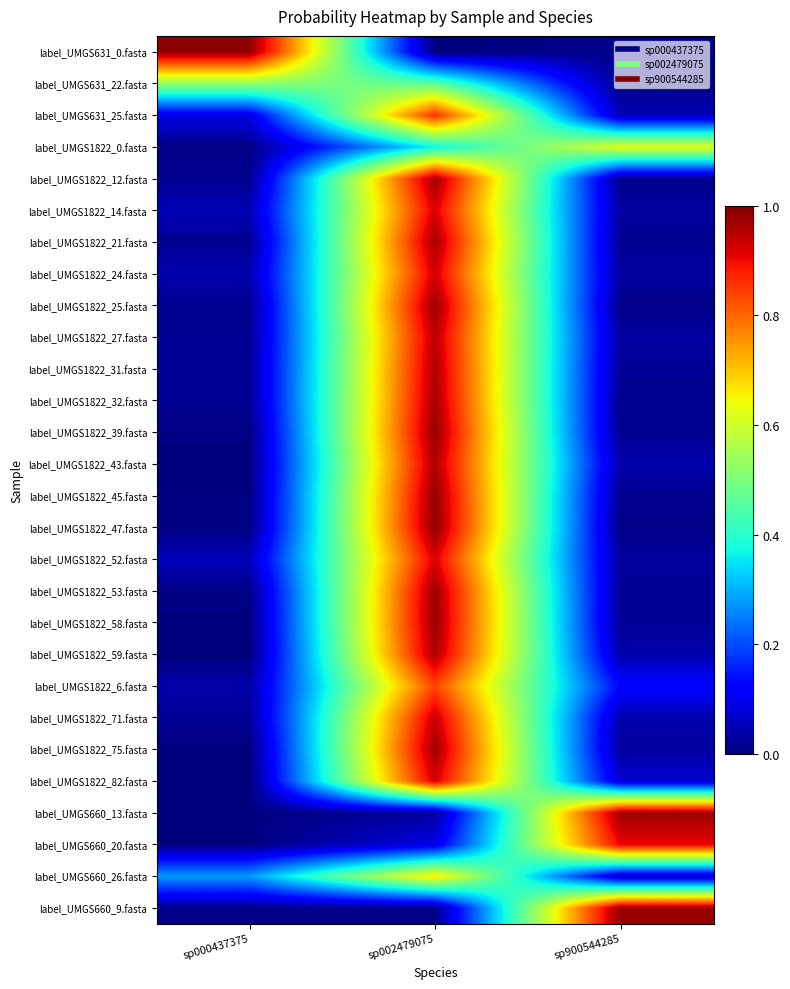

Rank the series at sp000437375 from lowest to highest value.

label_UMGS1822_82.fasta, label_UMGS1822_59.fasta, label_UMGS1822_75.fasta, label_UMGS660_13.fasta, label_UMGS1822_58.fasta, label_UMGS660_20.fasta, label_UMGS1822_43.fasta, label_UMGS1822_45.fasta, label_UMGS1822_39.fasta, label_UMGS1822_0.fasta, label_UMGS1822_47.fasta, label_UMGS1822_53.fasta, label_UMGS660_9.fasta, label_UMGS1822_25.fasta, label_UMGS1822_12.fasta, label_UMGS1822_21.fasta, label_UMGS1822_27.fasta, label_UMGS1822_32.fasta, label_UMGS1822_31.fasta, label_UMGS1822_71.fasta, label_UMGS1822_6.fasta, label_UMGS1822_24.fasta, label_UMGS1822_14.fasta, label_UMGS1822_52.fasta, label_UMGS631_25.fasta, label_UMGS660_26.fasta, label_UMGS631_22.fasta, label_UMGS631_0.fasta